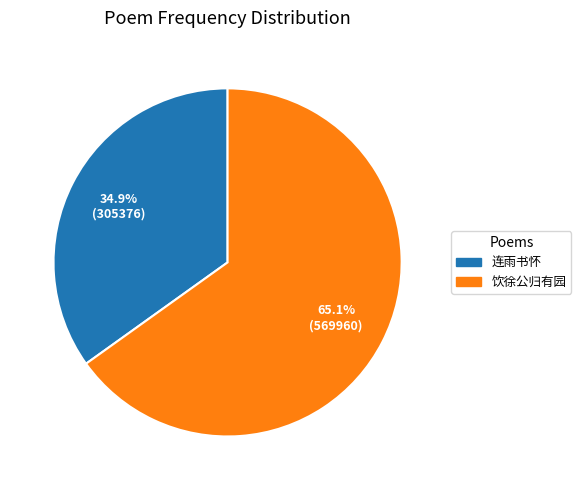

What is the smallest slice in the pie chart?

连雨书怀